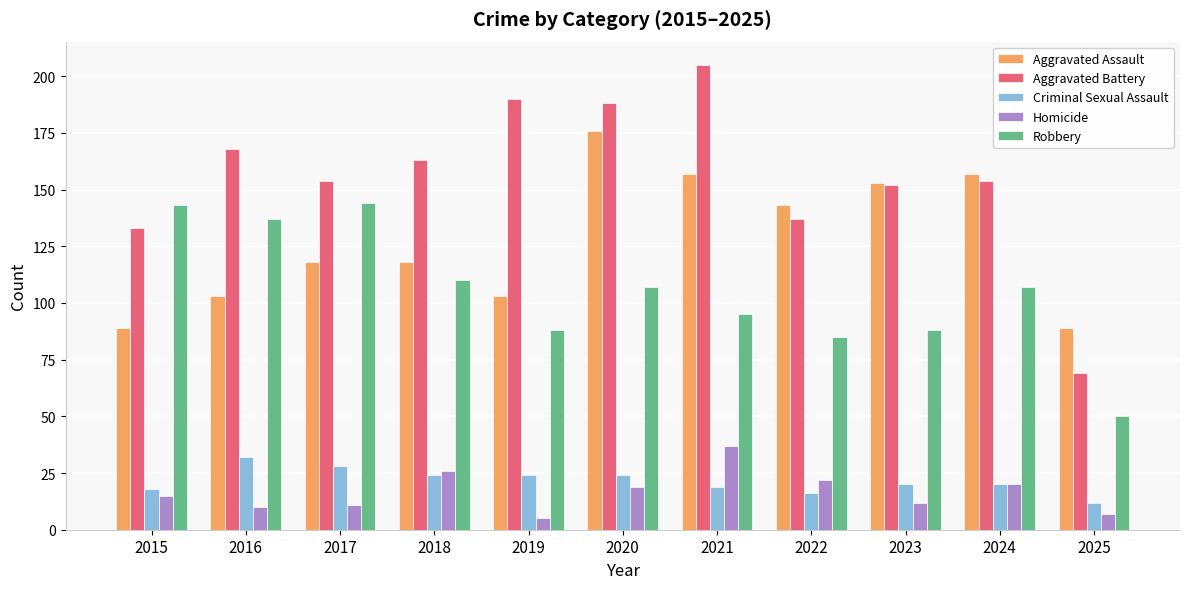

Where does the Robbery series first go above 107?

2015